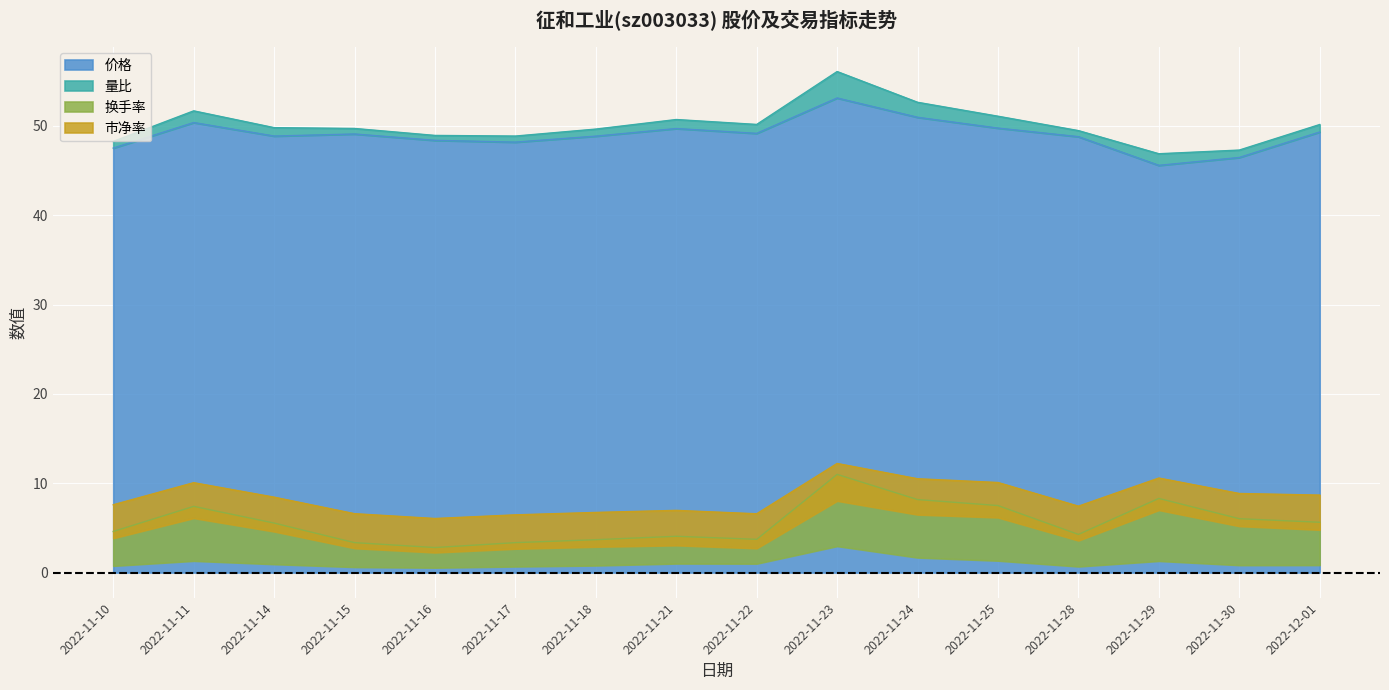

At which category does 价格 reach its first local peak?

2022-11-11